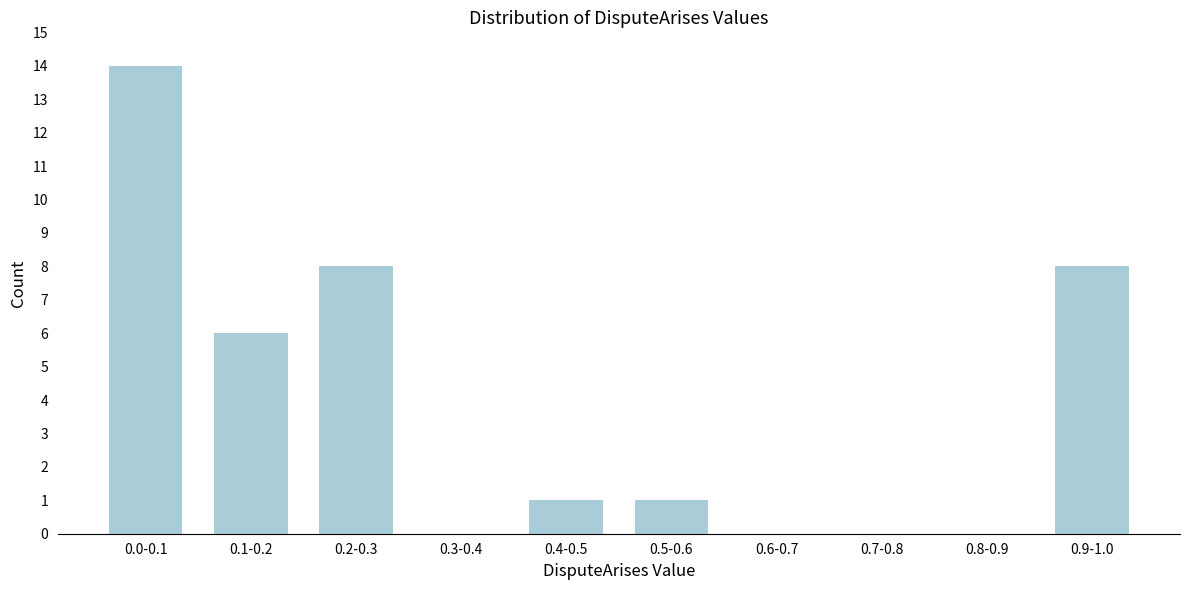

Reading right to left, what are all the values shown in this chart?

0.9-1.0=8	0.8-0.9=0	0.7-0.8=0	0.6-0.7=0	0.5-0.6=1	0.4-0.5=1	0.3-0.4=0	0.2-0.3=8	0.1-0.2=6	0.0-0.1=14